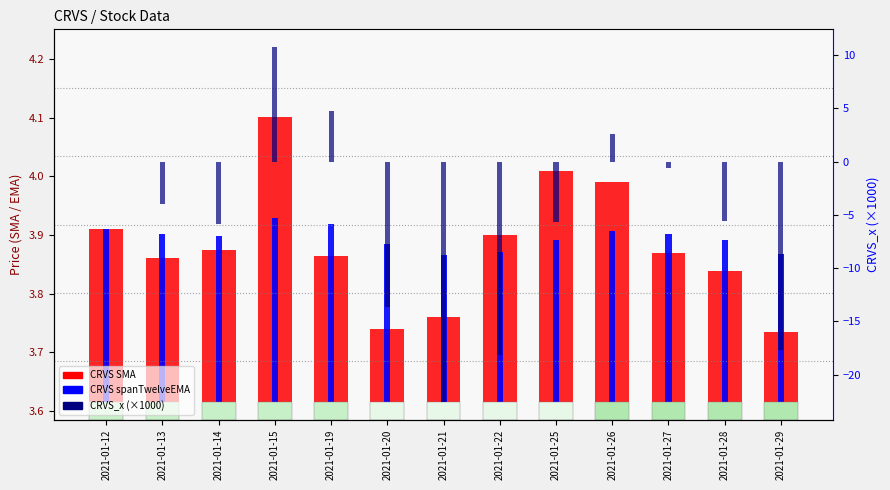

What is the value of the CRVS_x (×1000) bar at the 2nd from the left?

-4.0